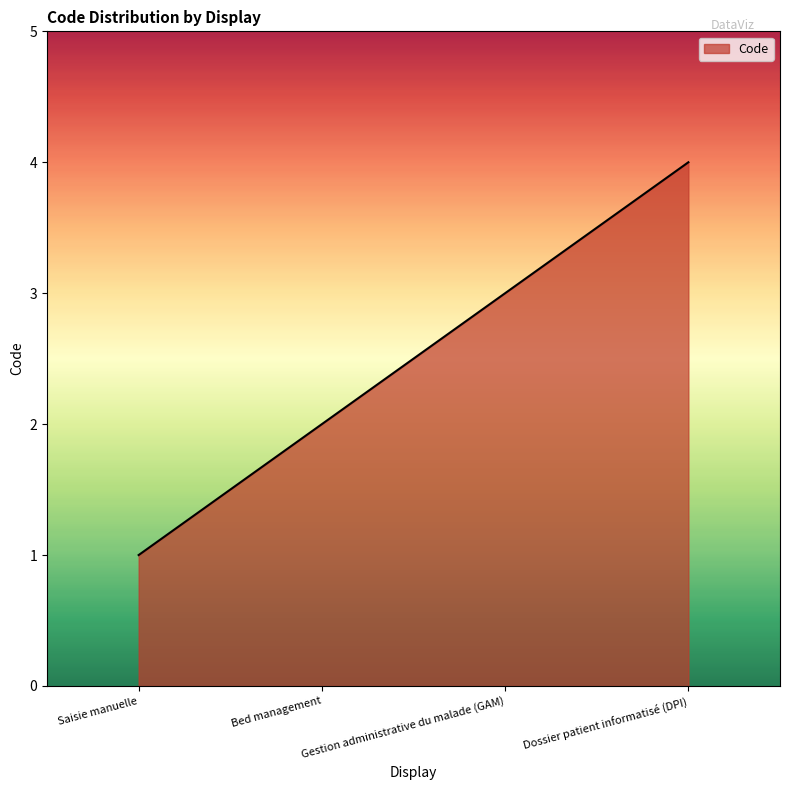

Is it true that the value at Dossier patient informatisé (DPI) is 7?

False